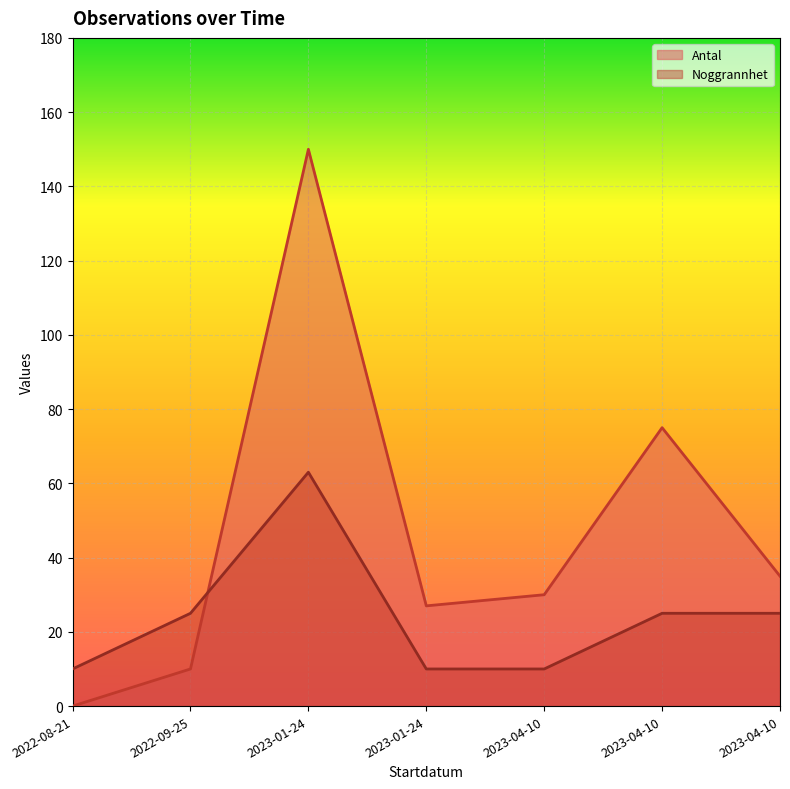

At which category is the sum across all series the highest?

2023-01-24